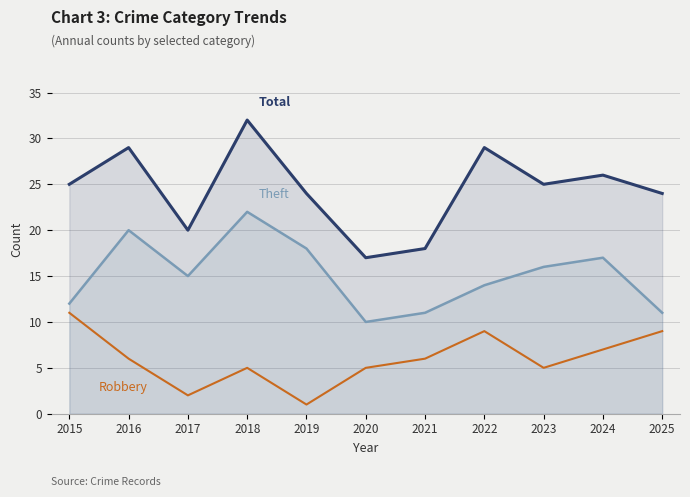

What is the difference between the second highest and second lowest values in the Robbery series?

7